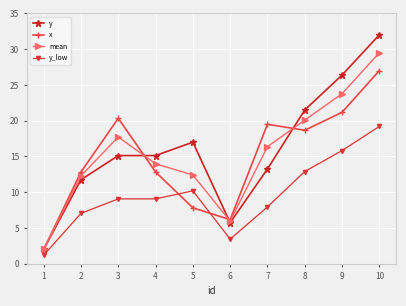

How many interior local peaks does the mean series have?

1